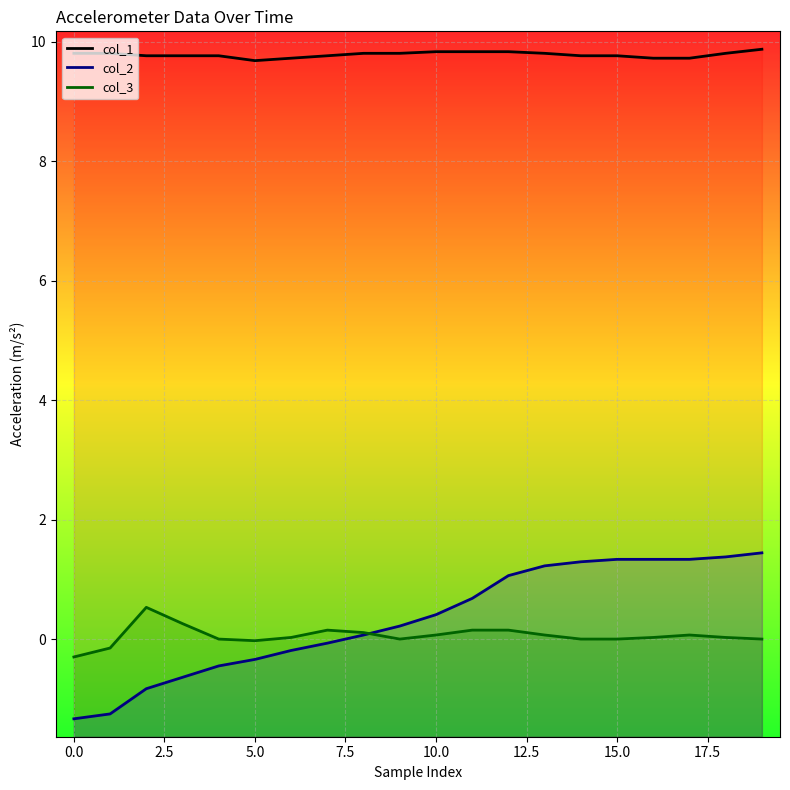

In col_3, how many points are lower than both neighbors (excluding endpoints)?

2